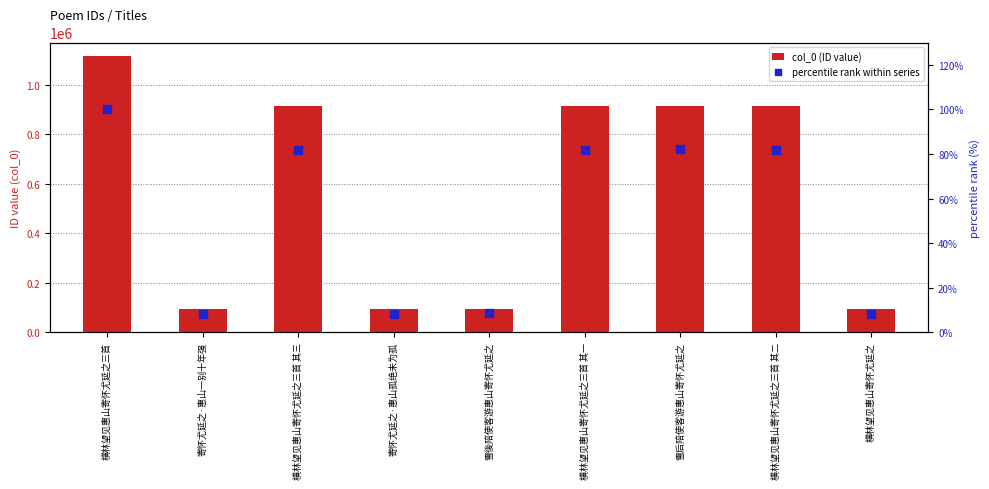

Which series has the largest Y range (max minus min)?

col_0 (ID value)